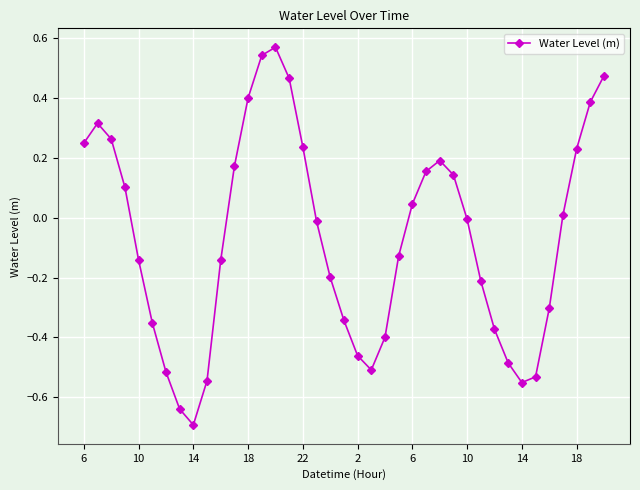

What is the smallest value displayed?

-0.7